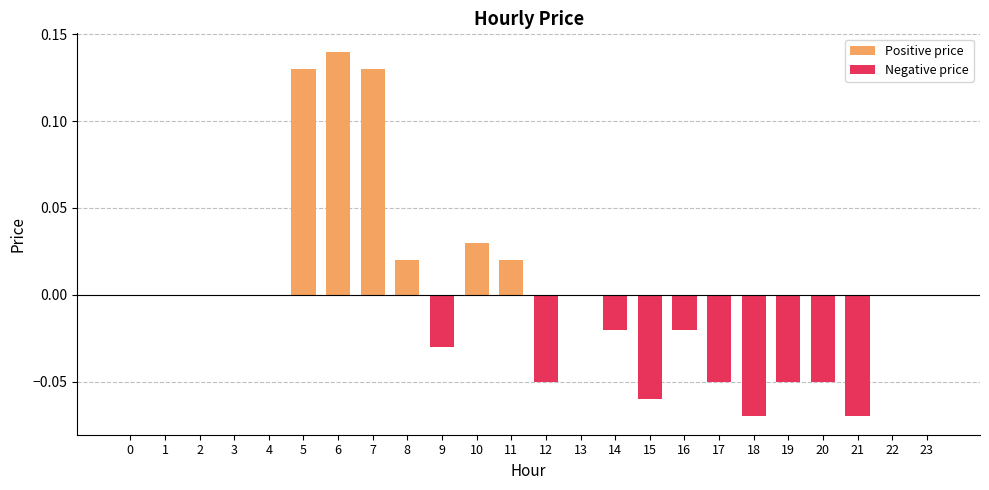

Which label corresponds to the smallest value in the chart?

18